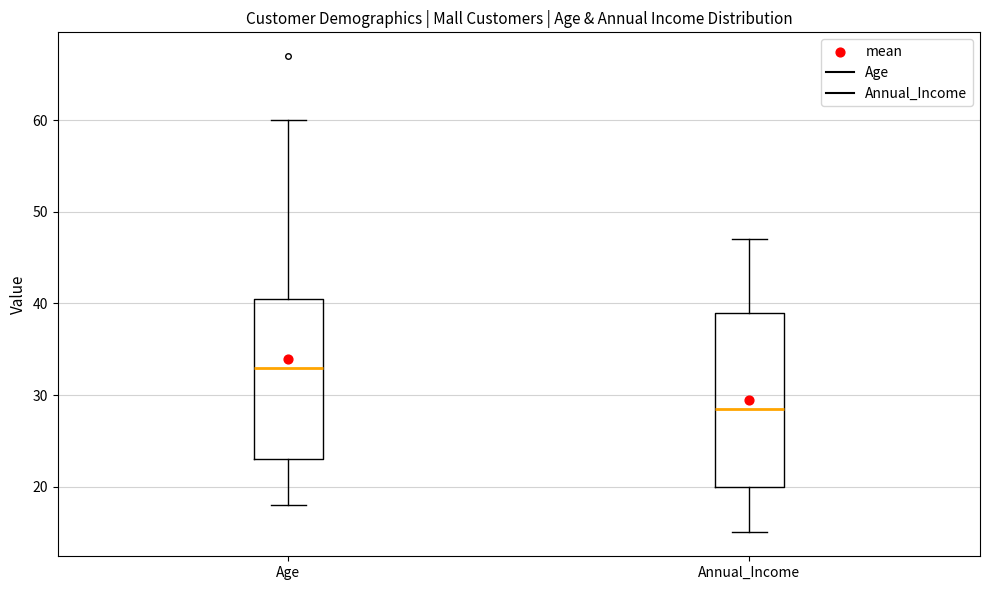

Where is the lower edge of the box for Age on the y-axis? The values are not printed on the chart, so give them approximately, as read against the axis.

23